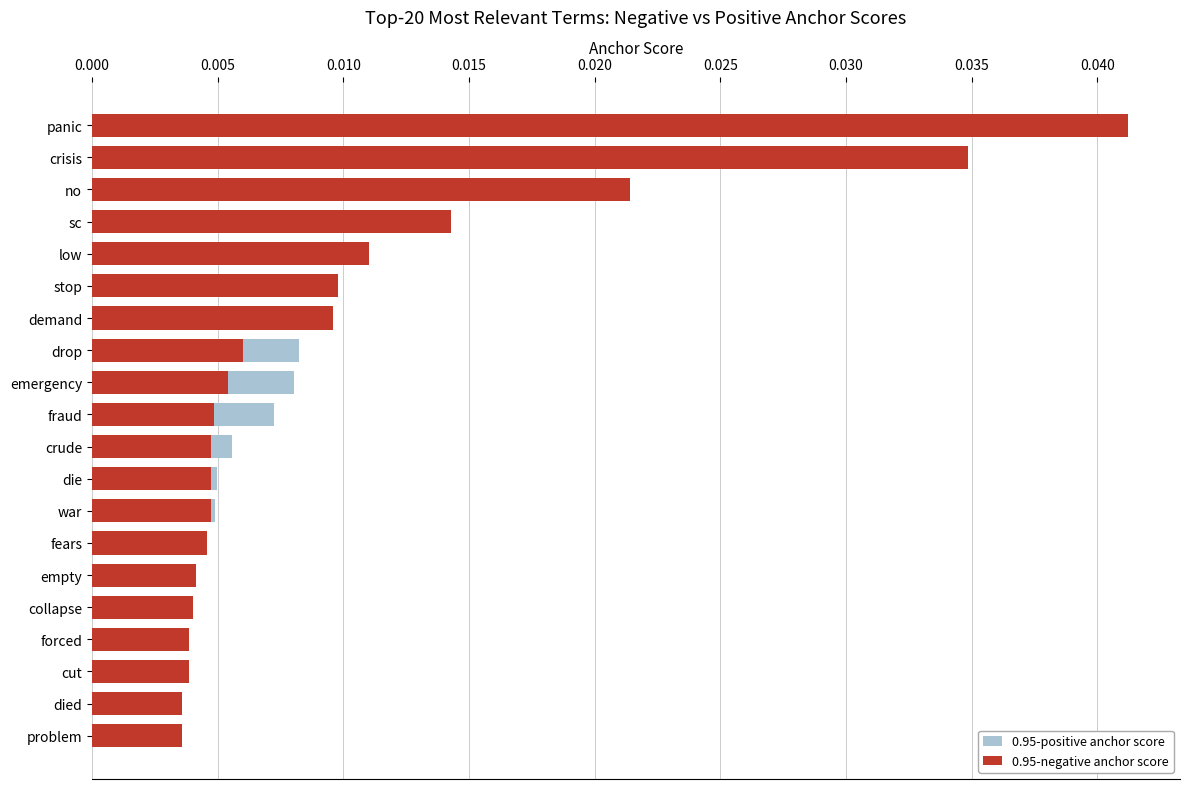

How many bars are there in total?

40